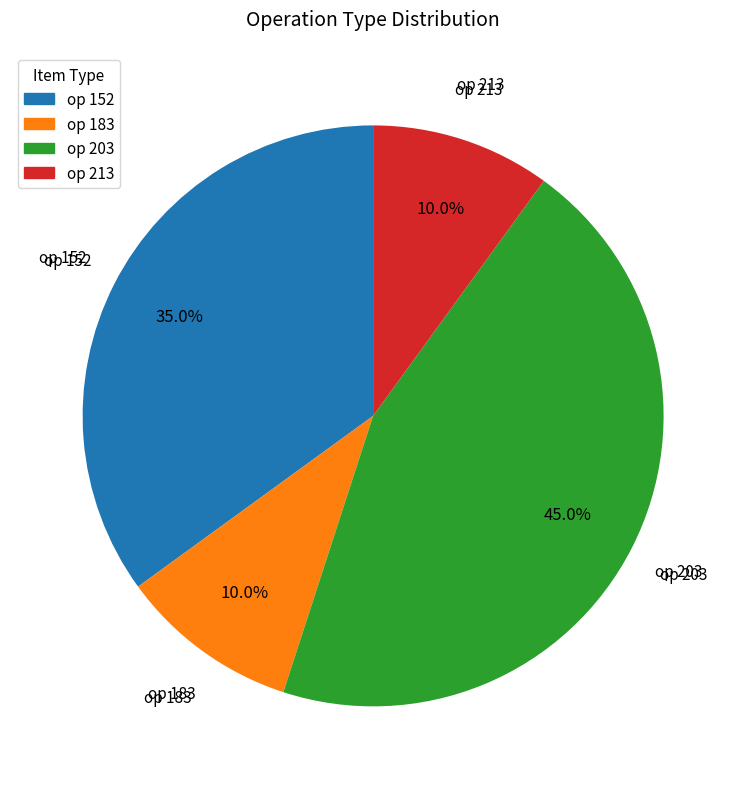

Is the sum of op 213 and op 152 greater than half?

No